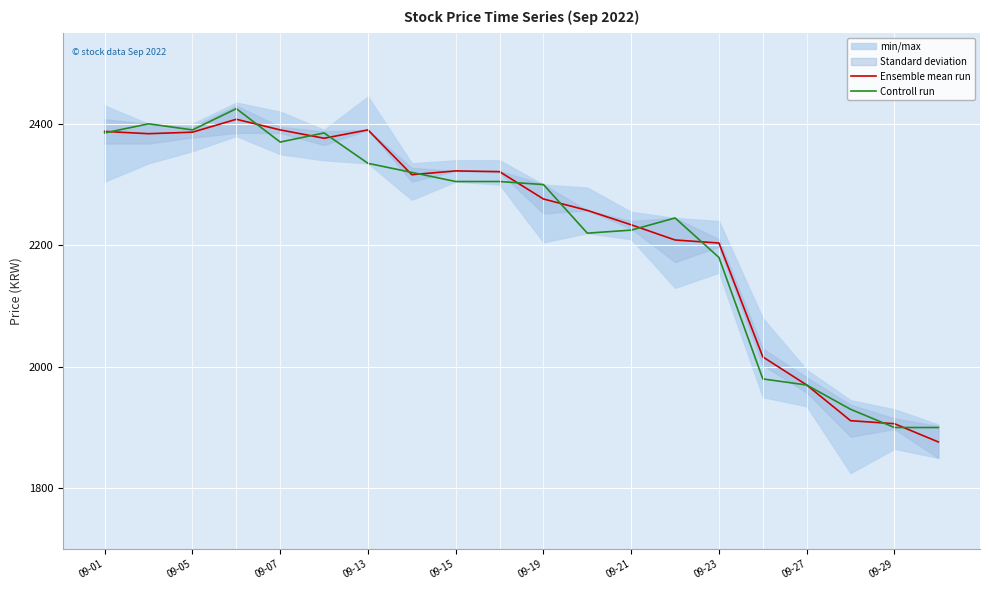

What is the minimum value for Ensemble mean run?

1876.2